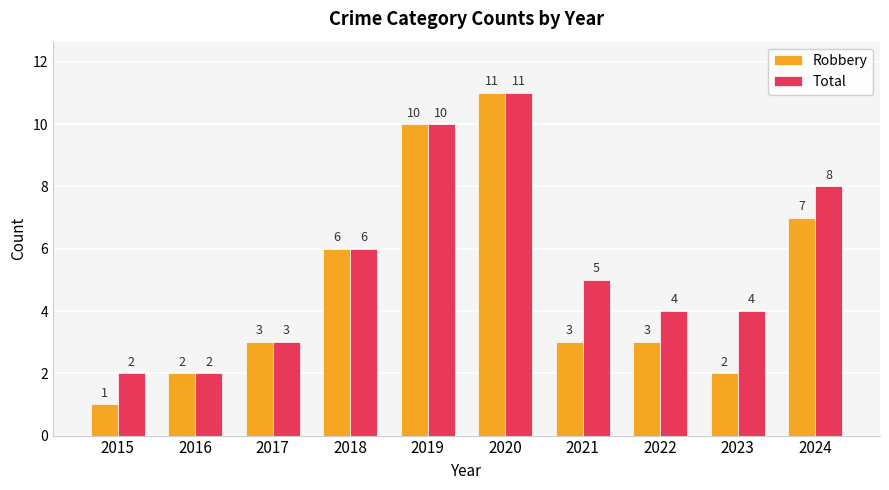

What is the minimum value shown in the chart?

1